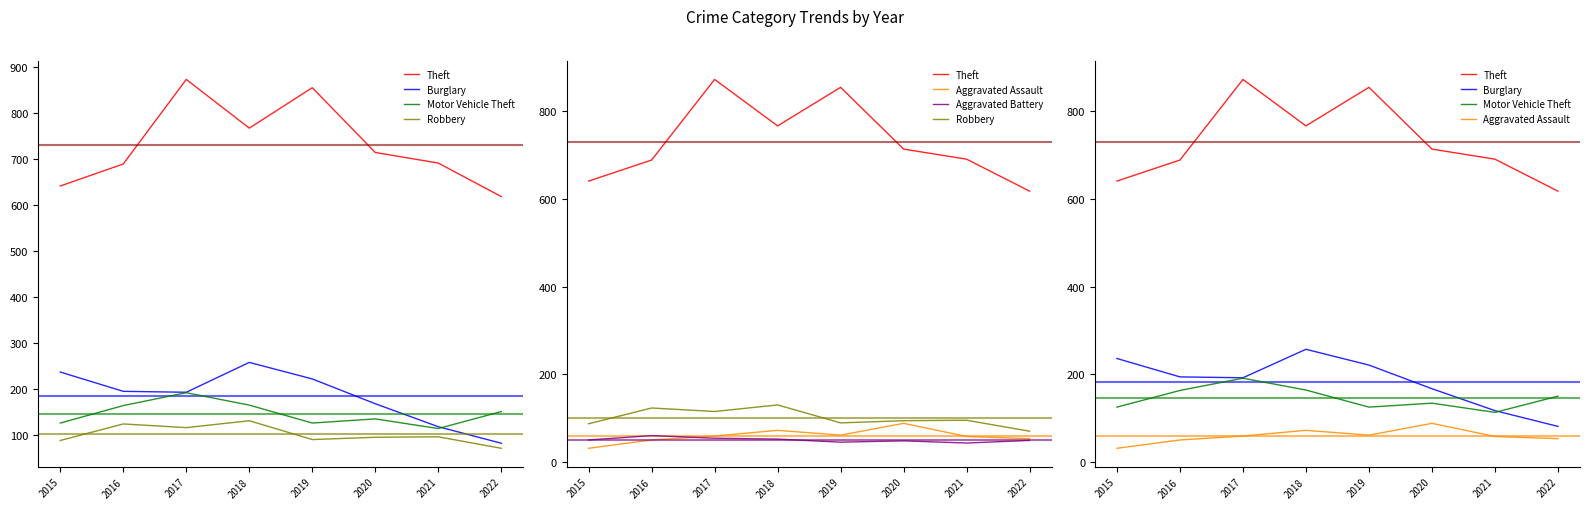

Rank the categories by Theft value from highest to lowest.

2017, 2019, 2018, 2020, 2021, 2016, 2015, 2022